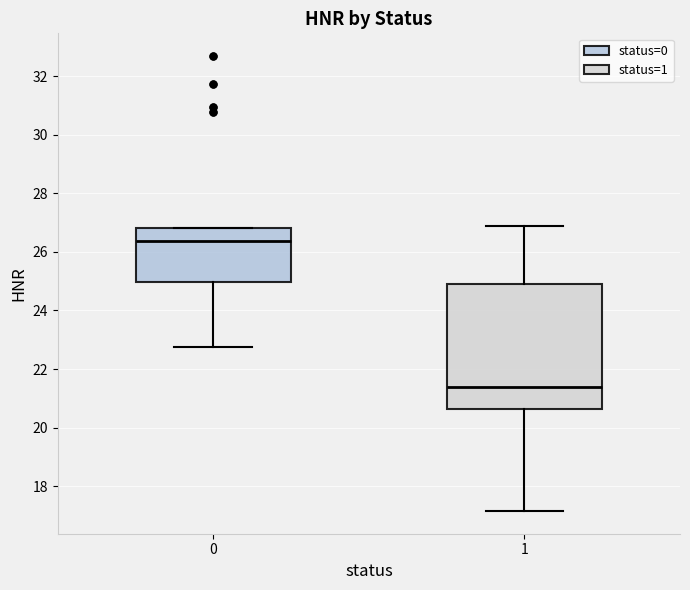

Which box is the tallest, from its lower edge to its upper edge?

1